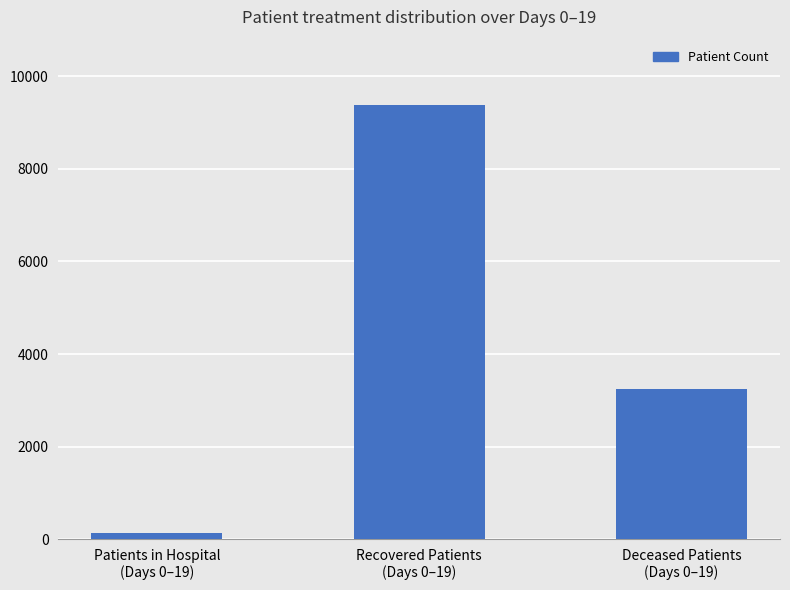

At which label is the value closest to 4761?

Deceased Patients
(Days 0–19)